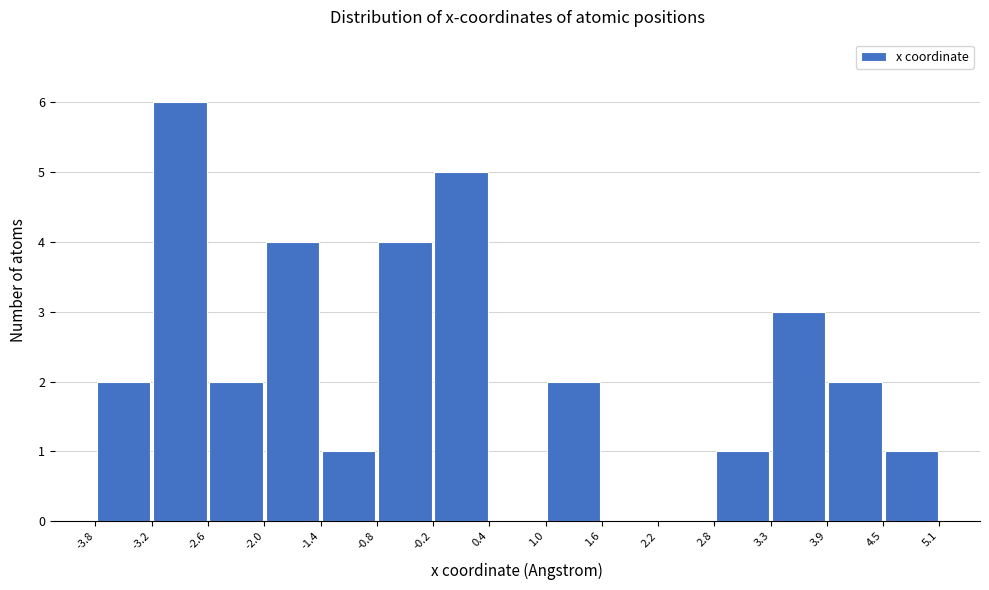

How tall is the bar that spans -0.8 to -0.2 on the x-axis? The values are not printed on the chart, so give them approximately, as read against the axis.

4